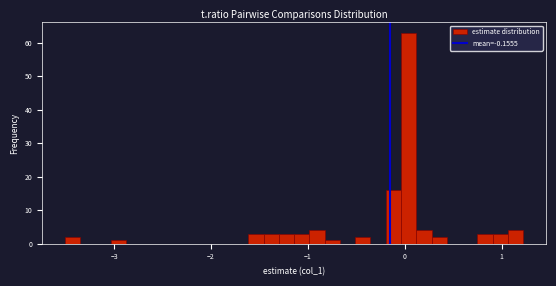

Around what value on the x-axis is the tallest bar? Give the approximate position of its centre, as read against the axis.

0.0